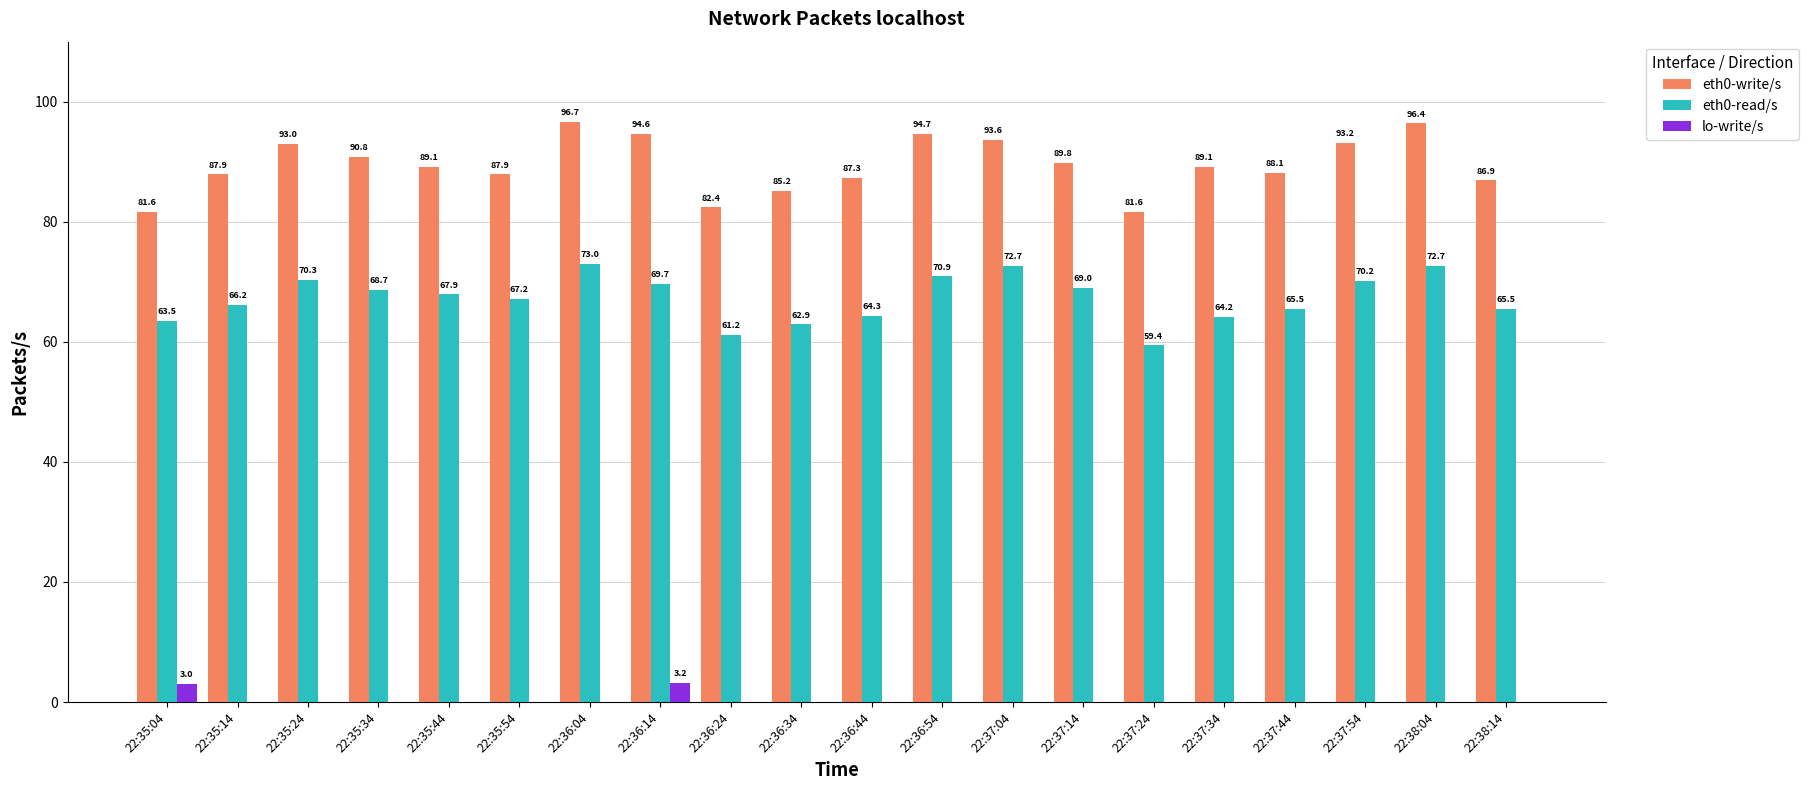

What are all the series names shown in the legend?

eth0-write/s, eth0-read/s, lo-write/s